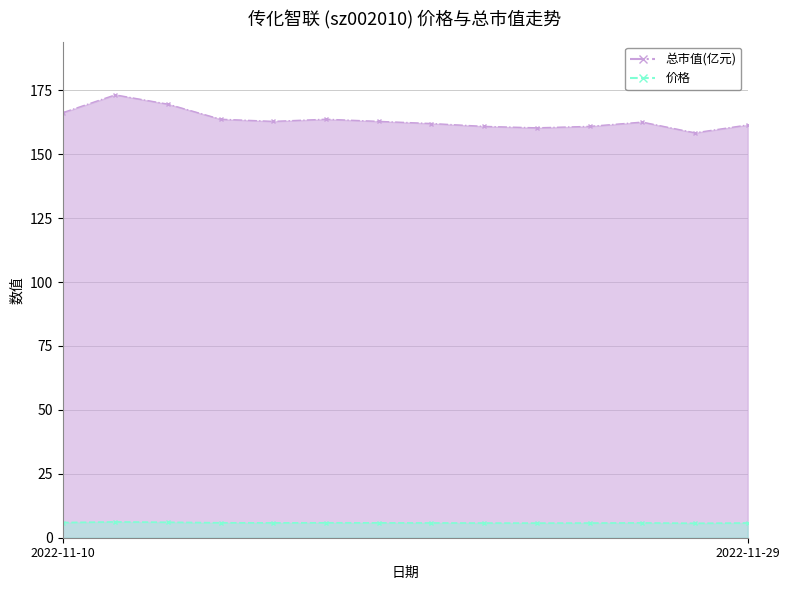

Which category has the lowest value across all series?

2022-11-28